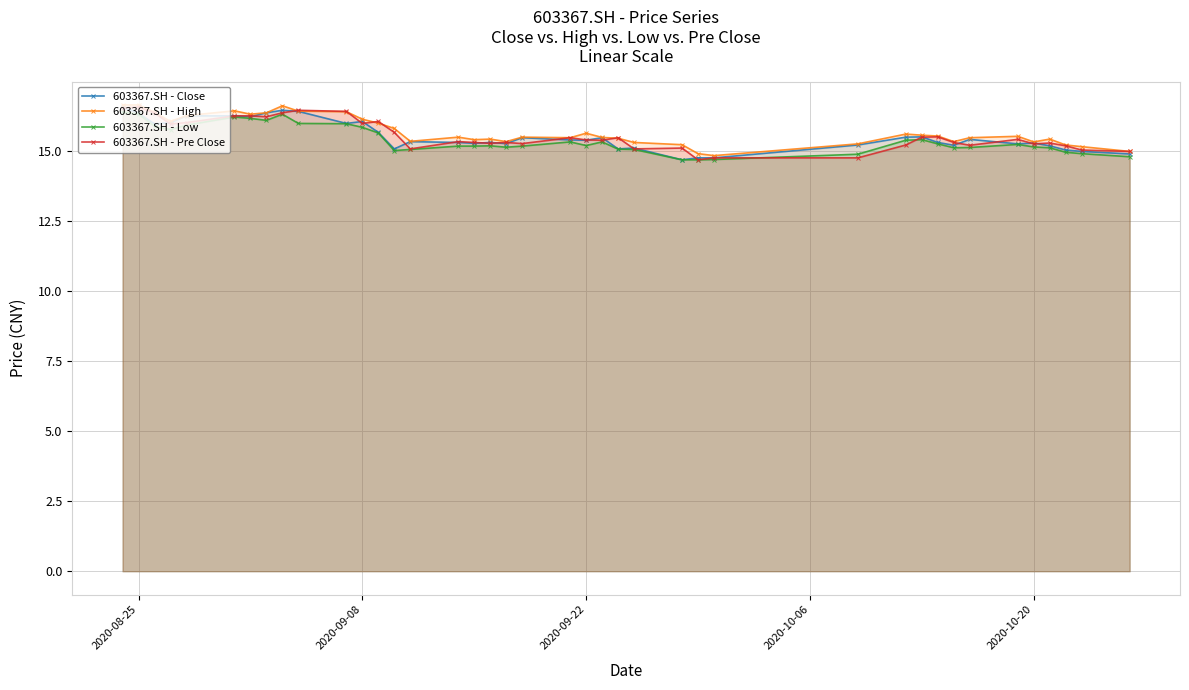

How many lines are shown in the chart?

4